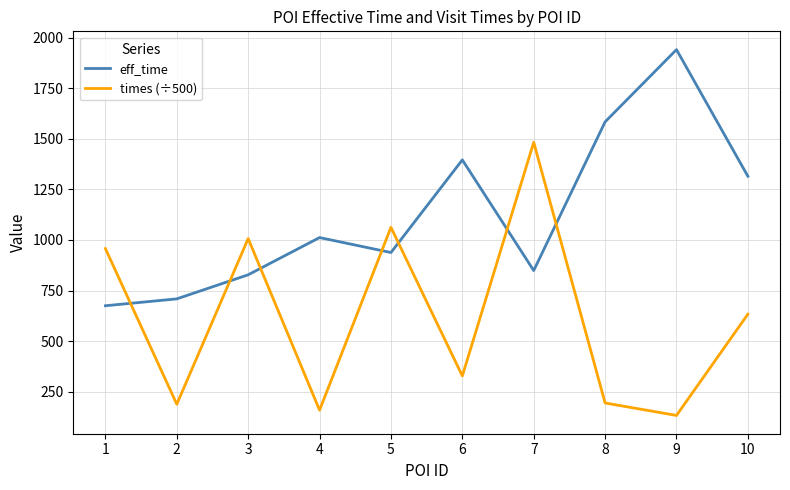

Which series ends up on top after the final intersection of times (÷500) and eff_time?

eff_time